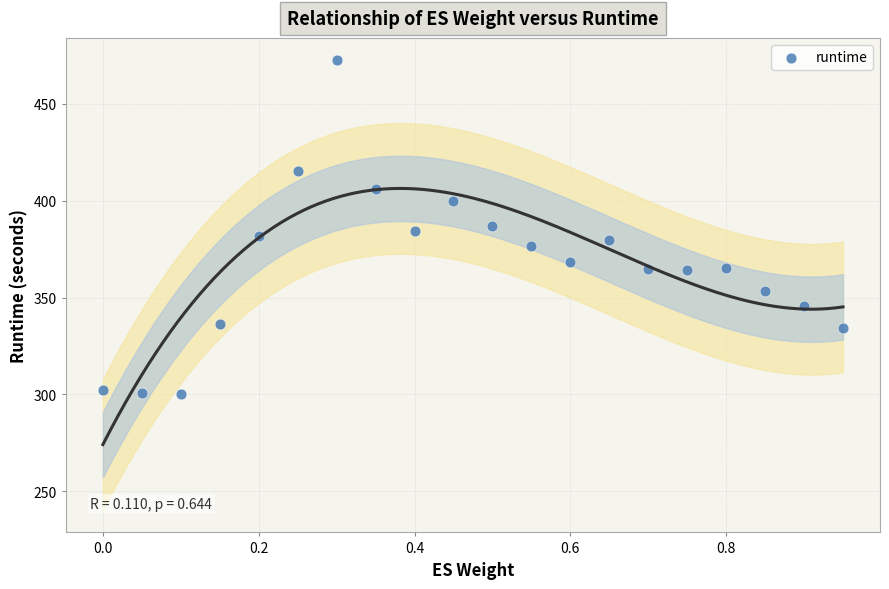

What is the range of Y values (max minus min)?

172.2